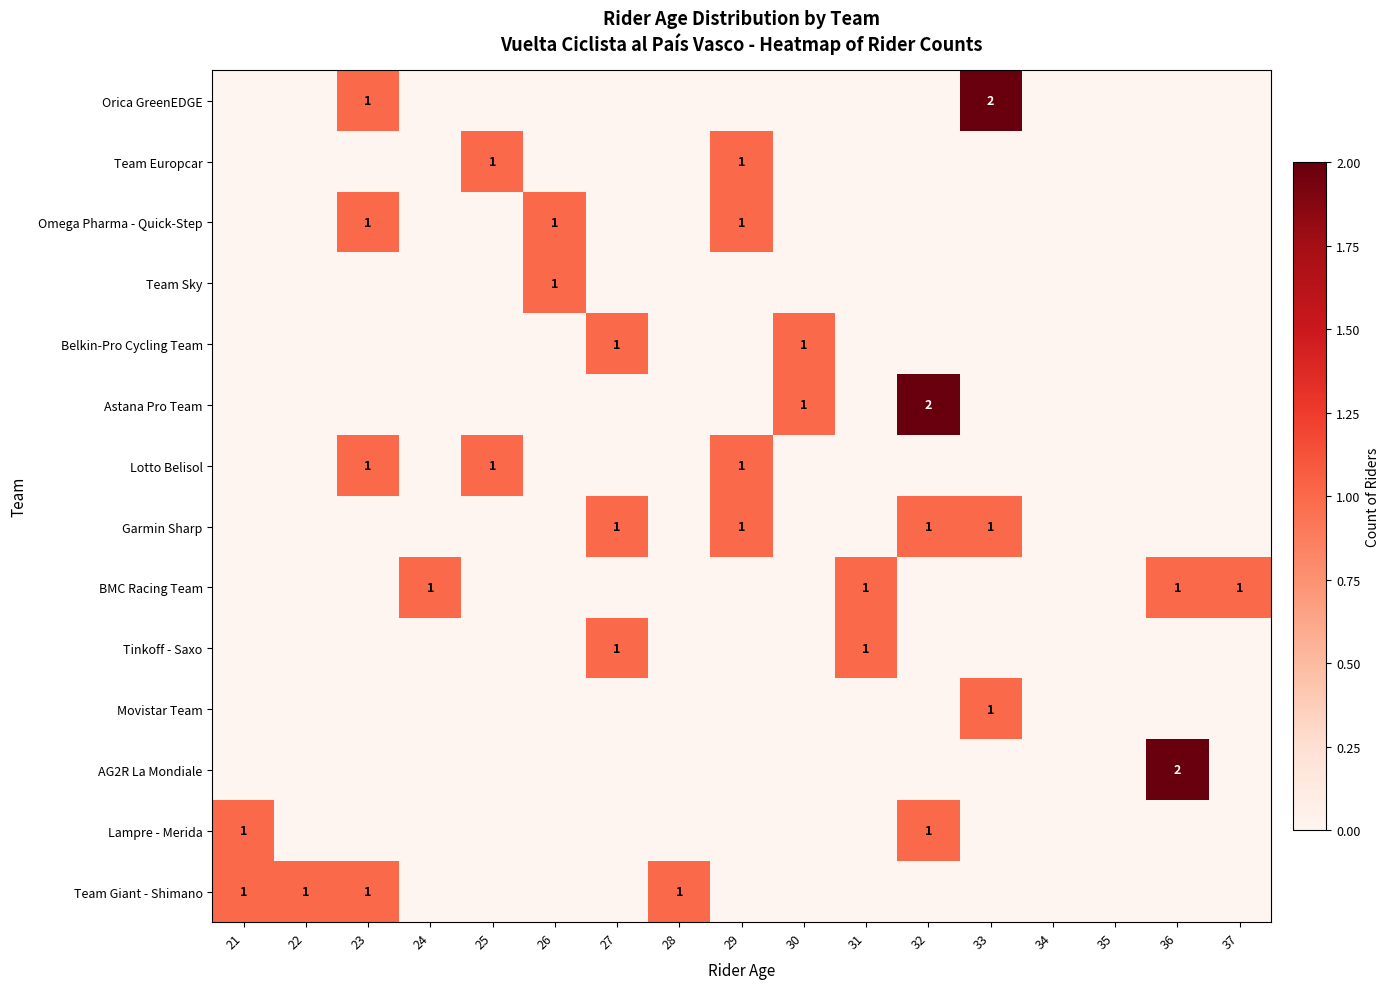

Is it true that Omega Pharma - Quick-Step equals 0 at 26?

False